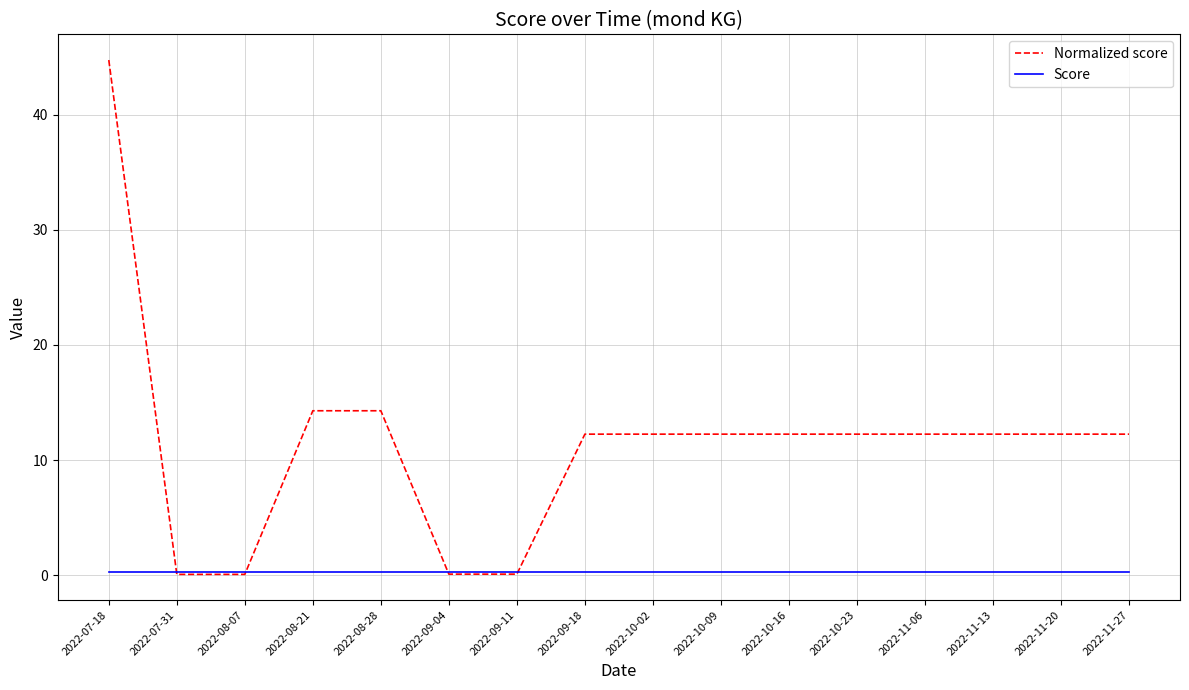

What are all the series names shown in the legend?

Normalized score, Score